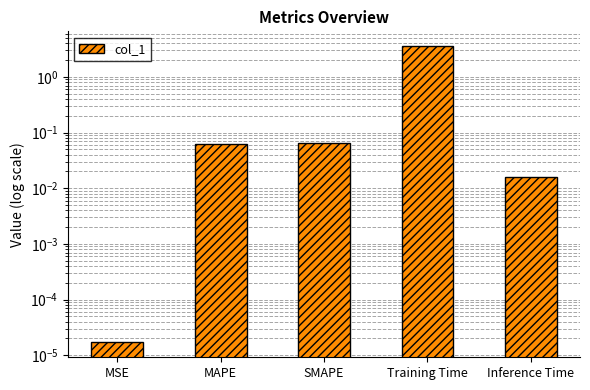

True or false: the data shows 0.1 at MAPE.

True